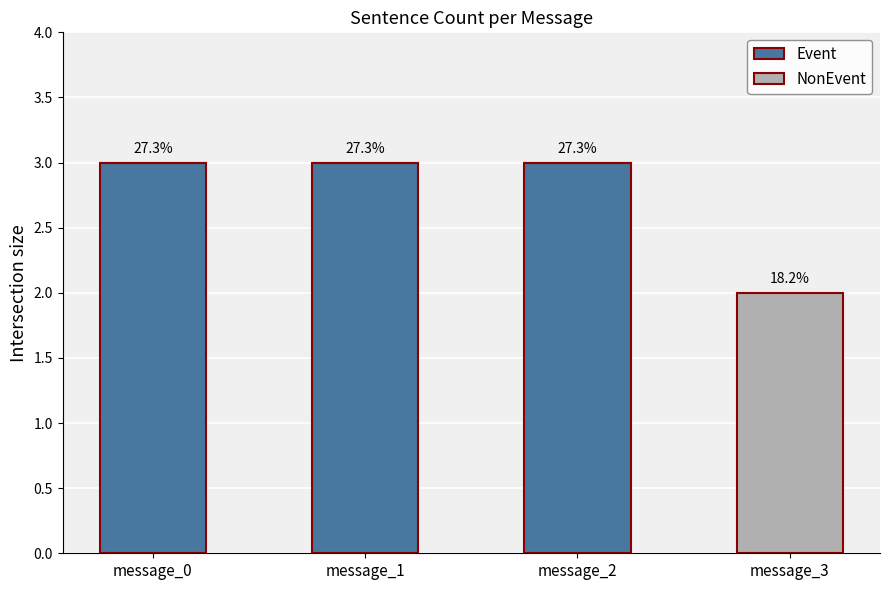

What is the sum of the Event values at message_1 and message_2?

6